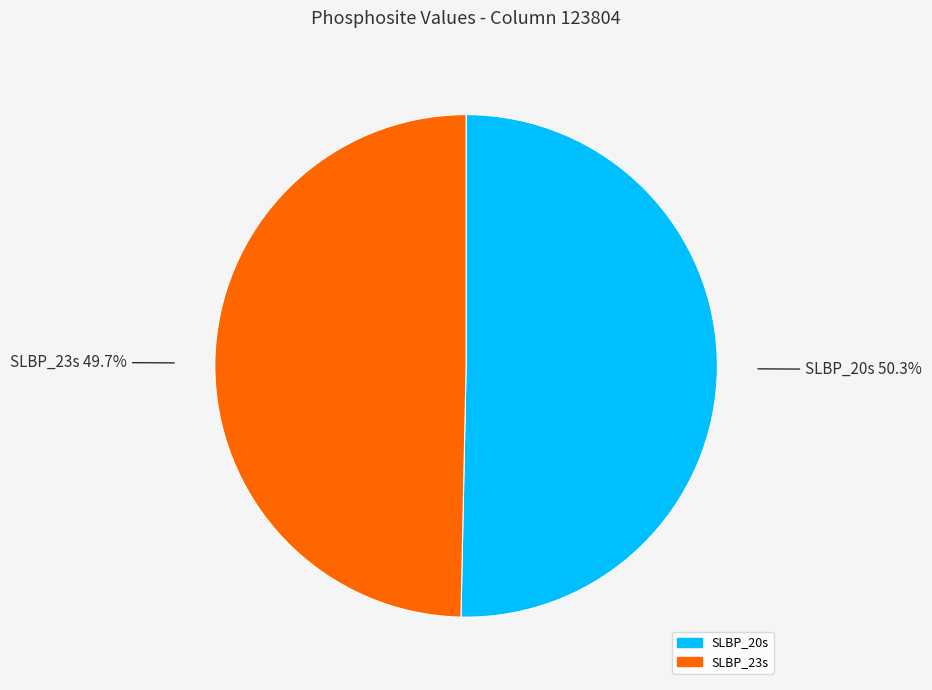

To the nearest percent, what is the difference between the SLBP_20s and SLBP_23s slice percentages?

1%